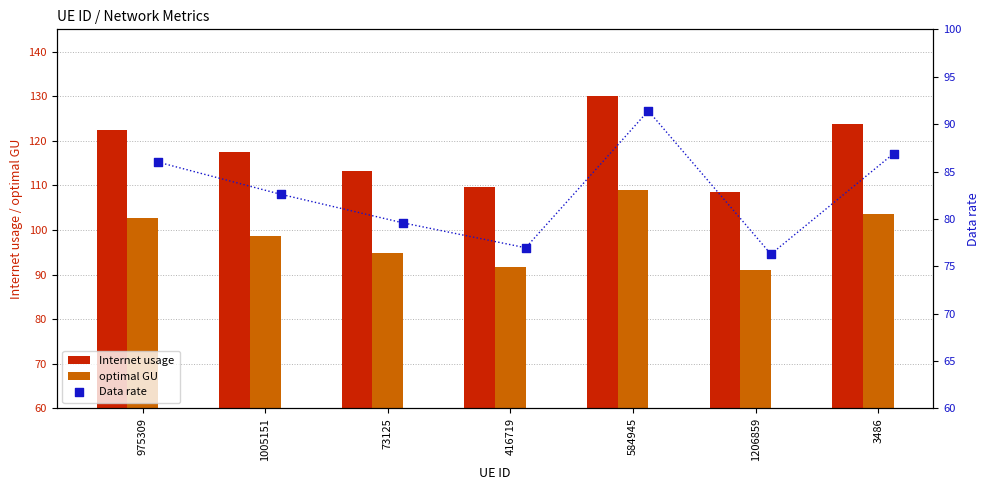

Which series has the largest Y range (max minus min)?

Internet usage